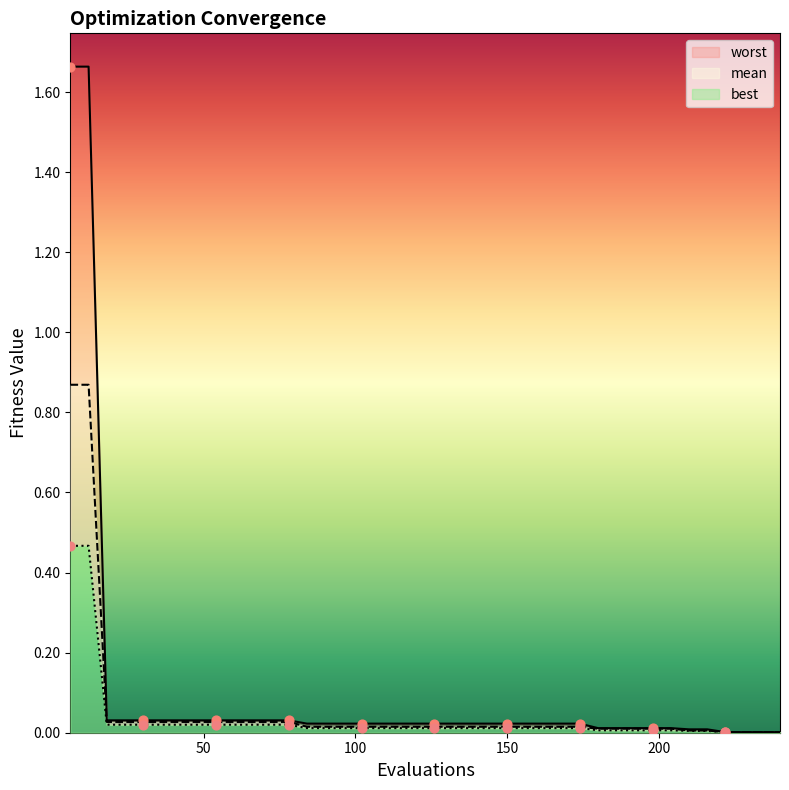

Which series reaches the minimum Y coordinate?

best